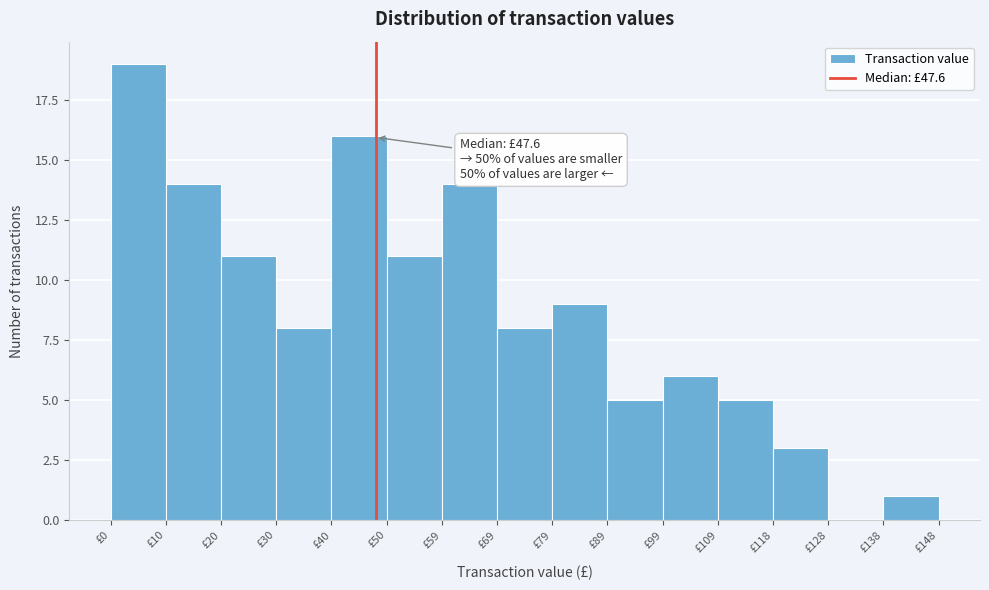

Over which range of the x-axis is the bar tallest?

0 to 10